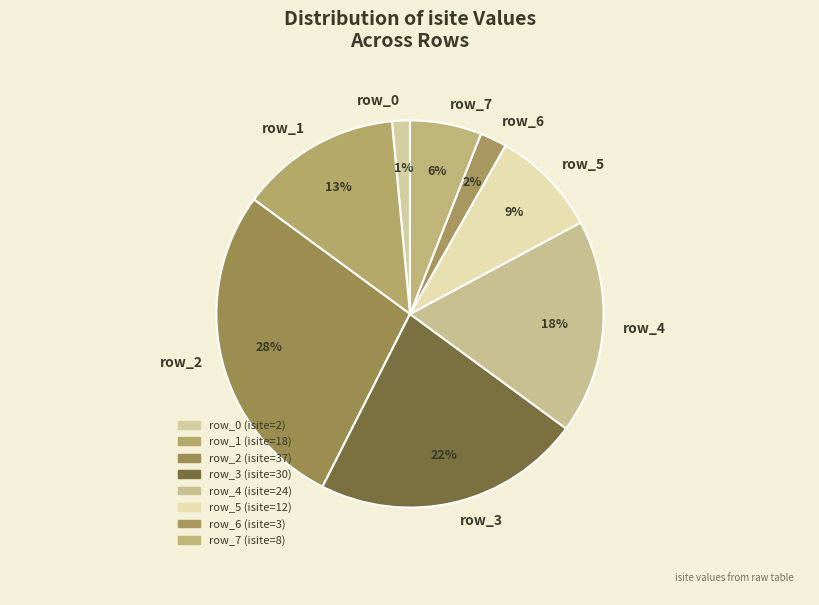

Is the sum of row_4 and row_7 greater than half?

No